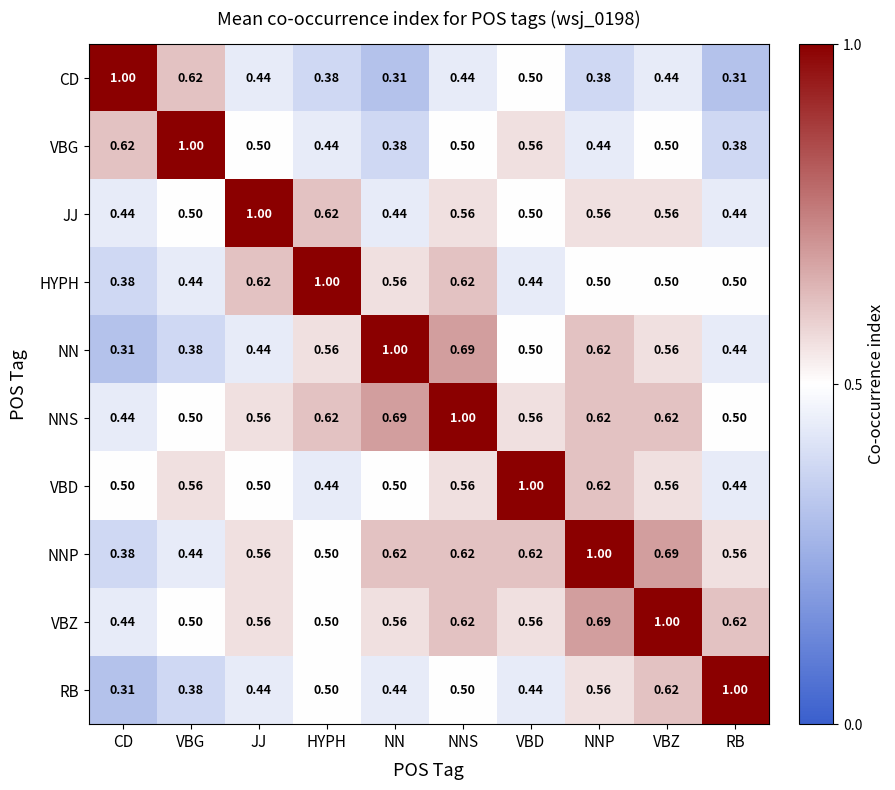

At which label is RB closest to 0?

CD